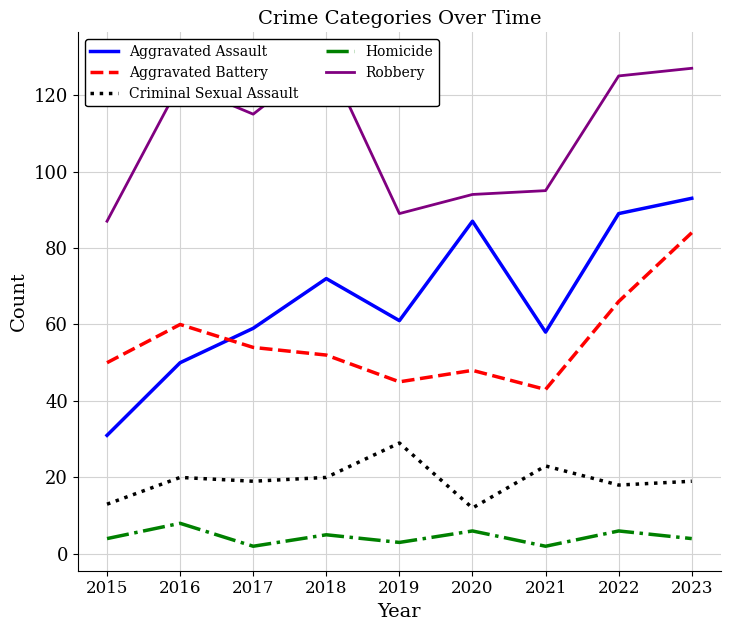

Where does the Homicide series first go above 4?

2016